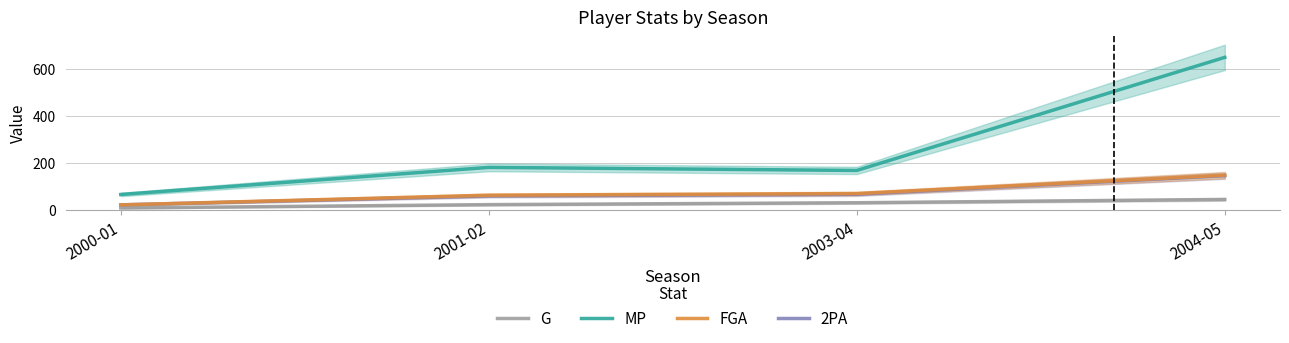

Reading left to right, extract all data points from this chart.

G: 9	23	31	45
MP: 66	181	168	648
FGA: 22	63	70	148
2PA: 22	60	67	146